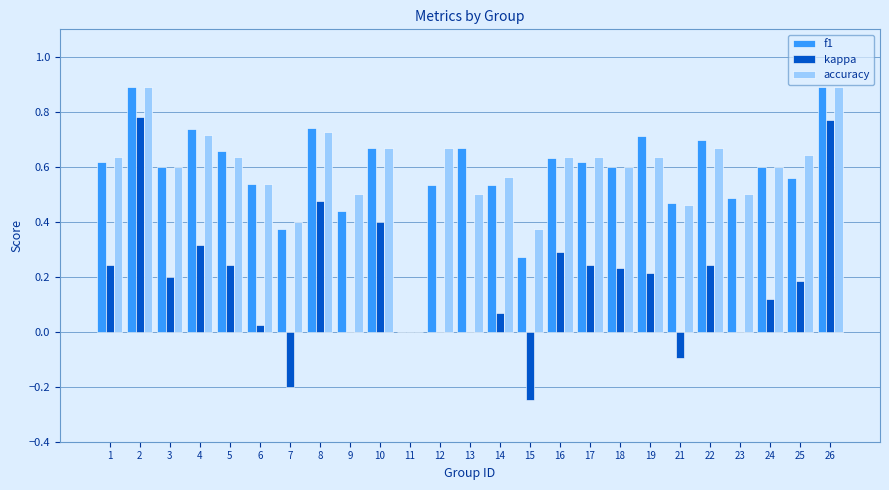

How many groups of bars are there?

25